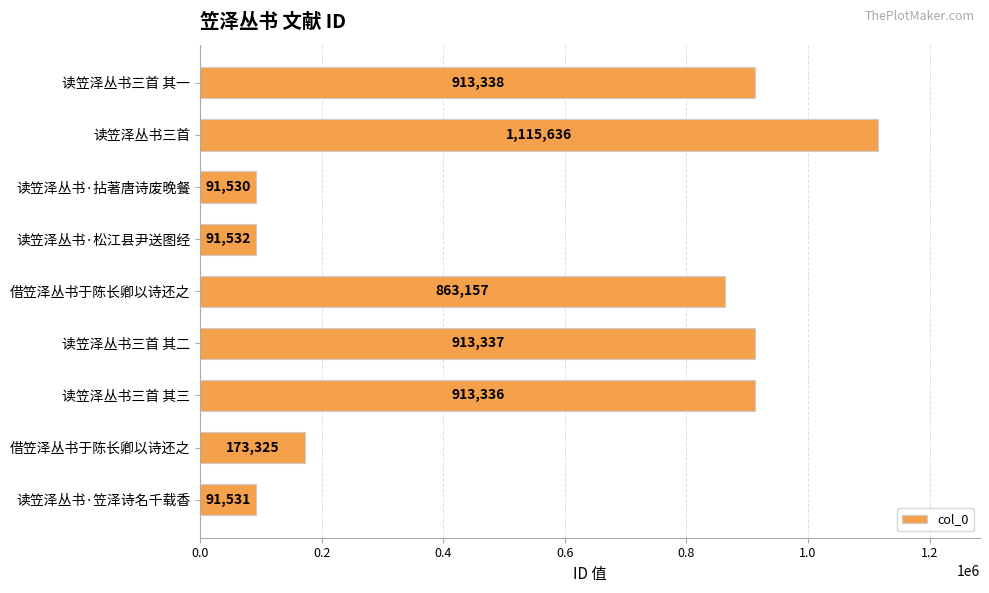

How many data points are less than 863157?

4